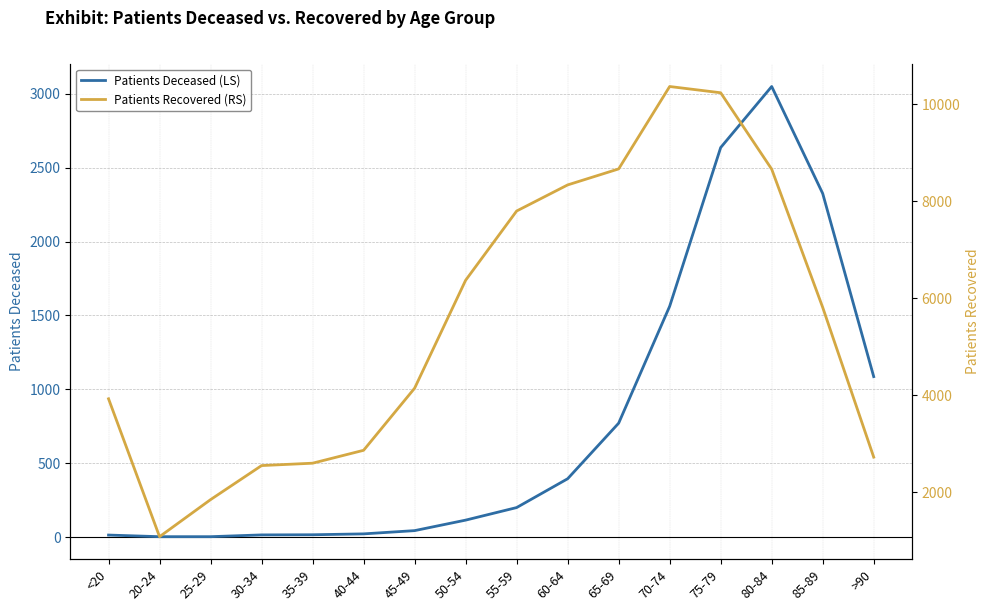

Between >90 and 75-79, which is larger?

75-79